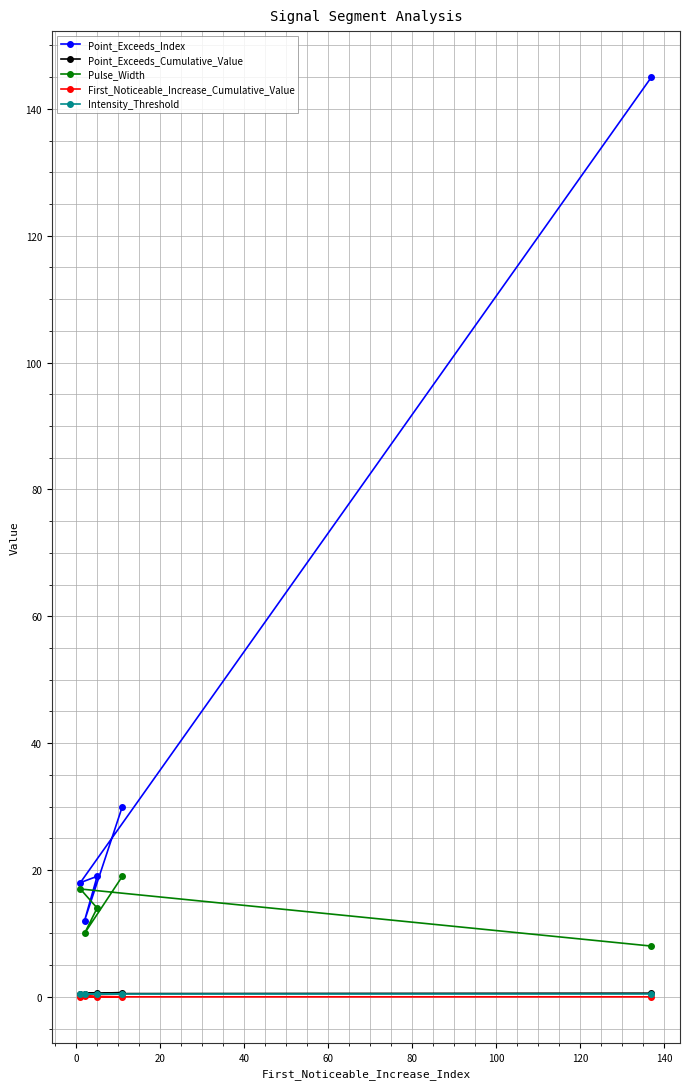

Is this an area chart (filled region under the line)?

No